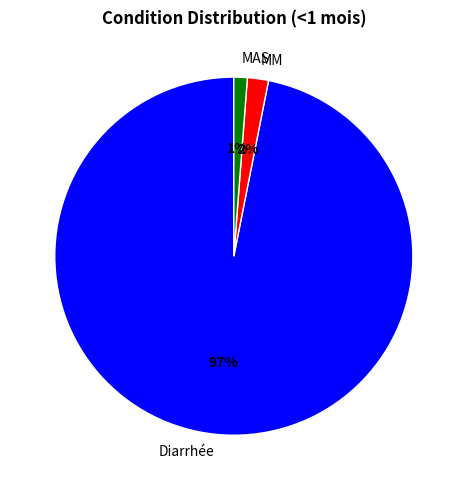

True or false: MAS accounts for 11% of the total.

False